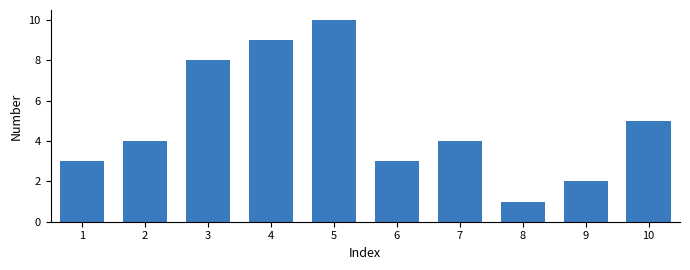

The chart shows a value of 1 at 8. True or false?

True